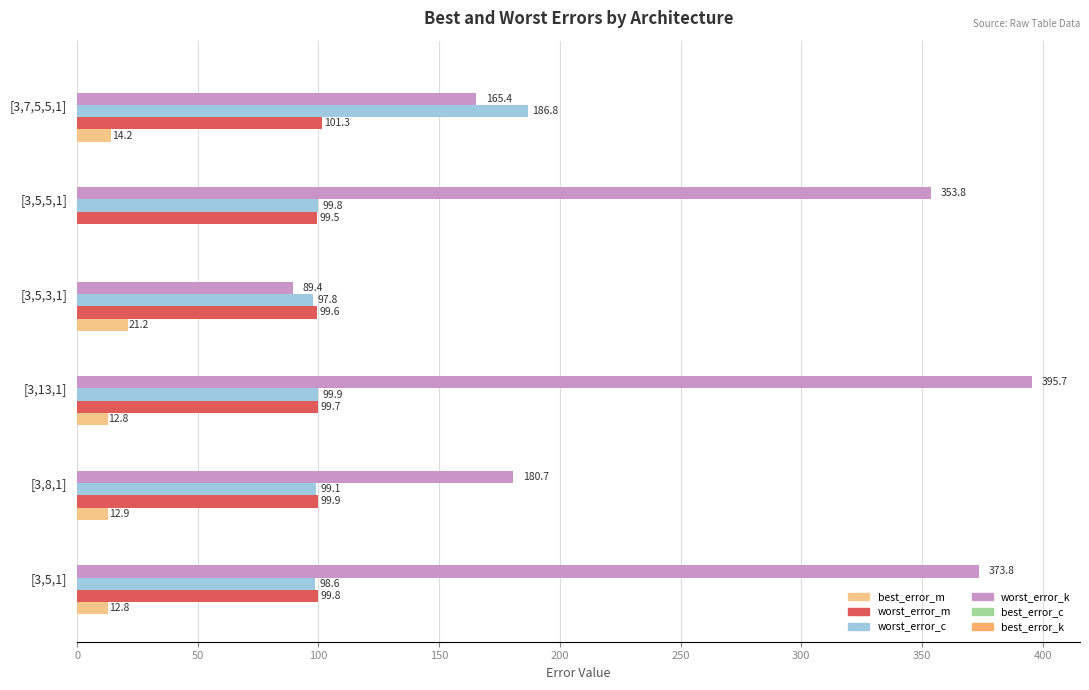

What is the sum of all worst_error_c values?

682.0